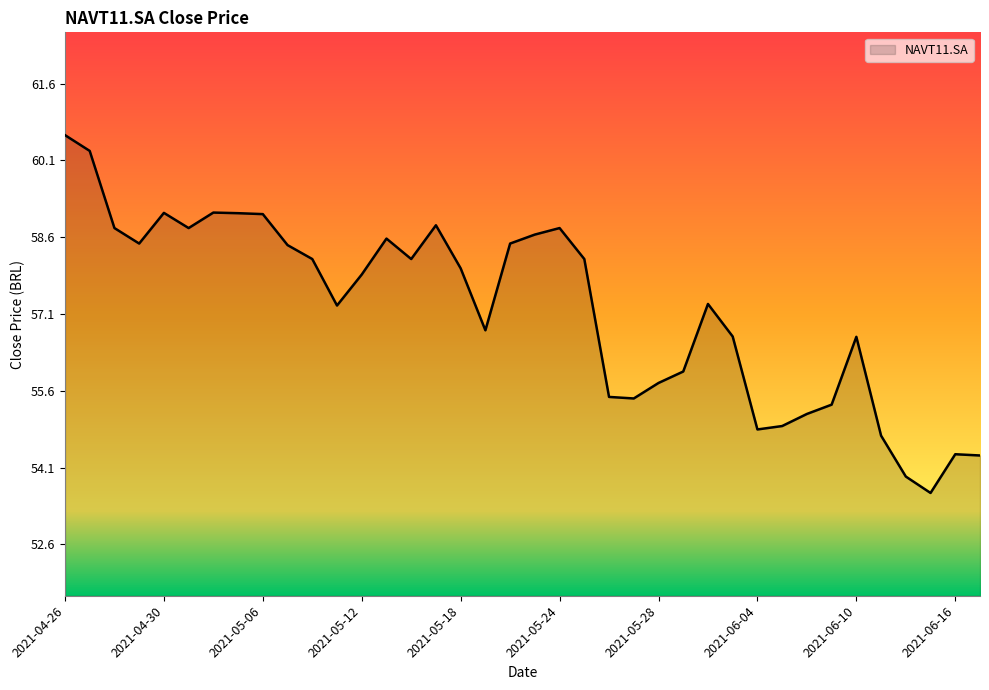

What is the maximum value shown in the chart?

60.6